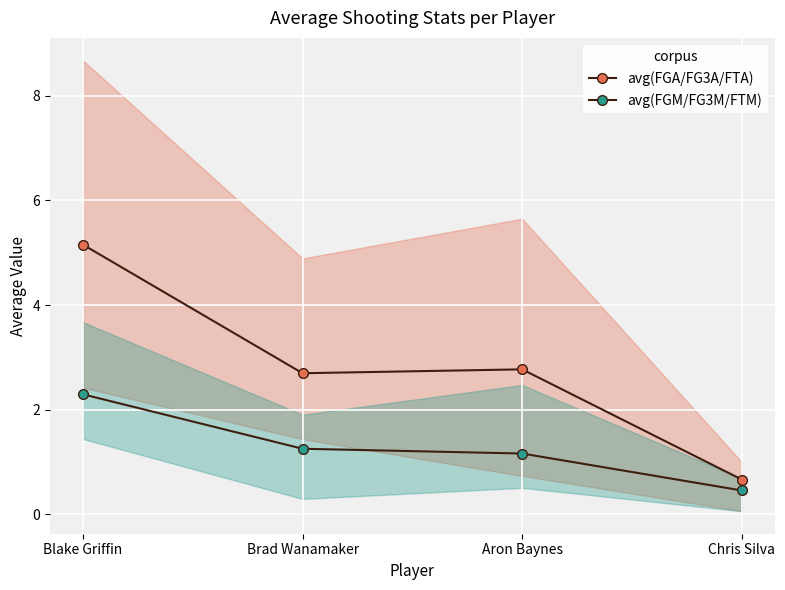

True or false: avg(FGM/FG3M/FTM) and avg(FGA/FG3A/FTA) cross at least once.

False